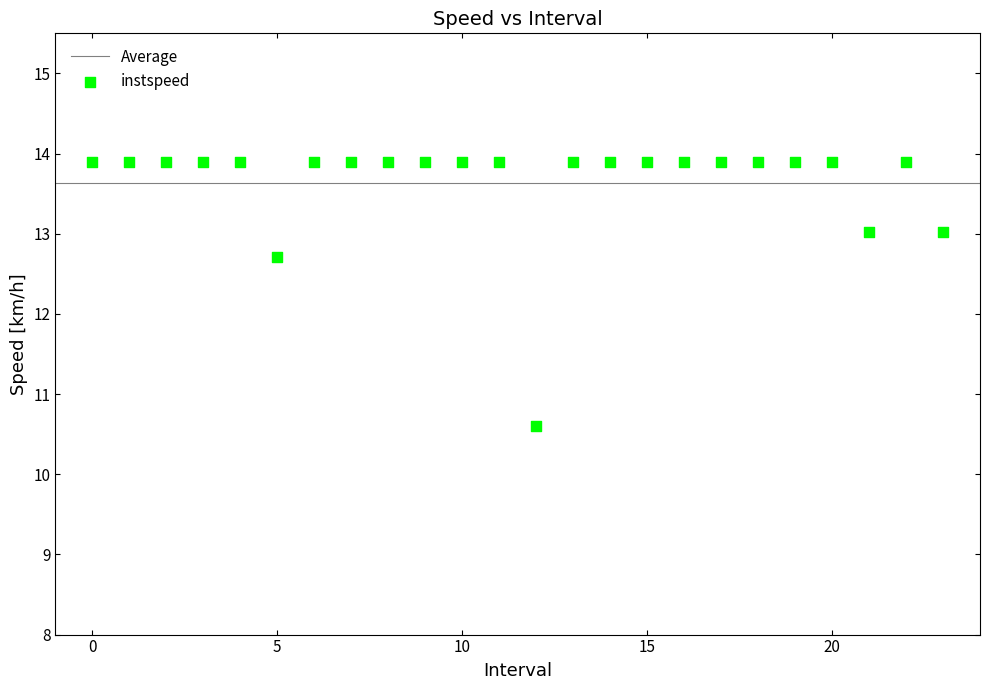

What Y value in the scatter plot is closest to 12?

12.7